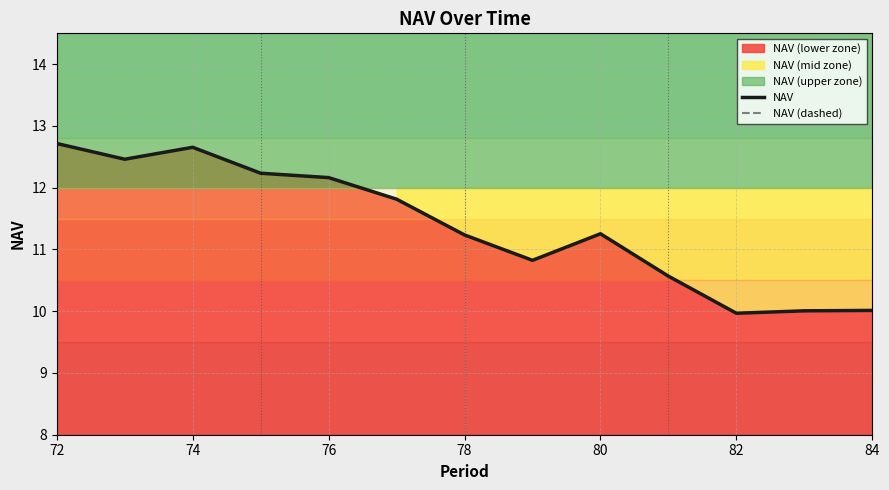

Which series has the widest spread of values?

NAV